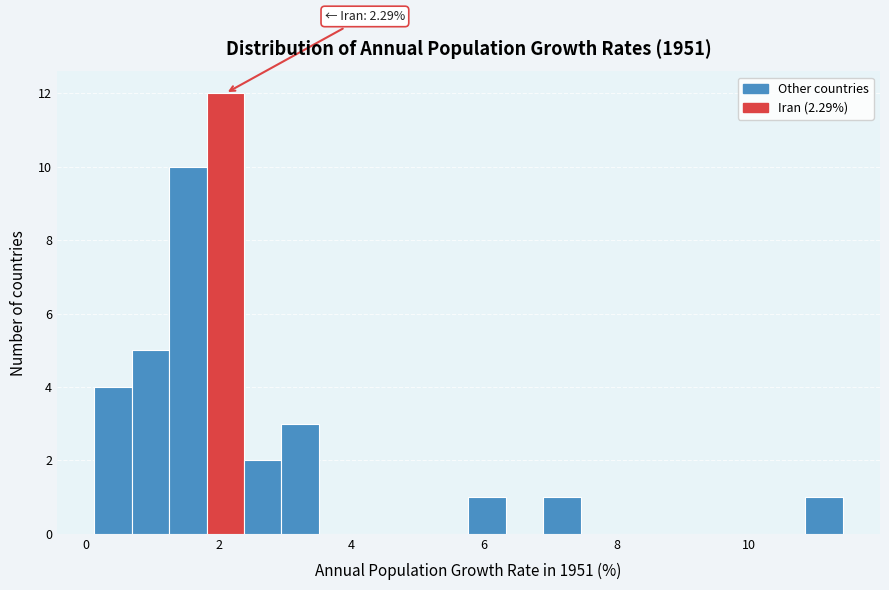

Around what value on the x-axis is the tallest bar? Give the approximate position of its centre, as read against the axis.

2.2